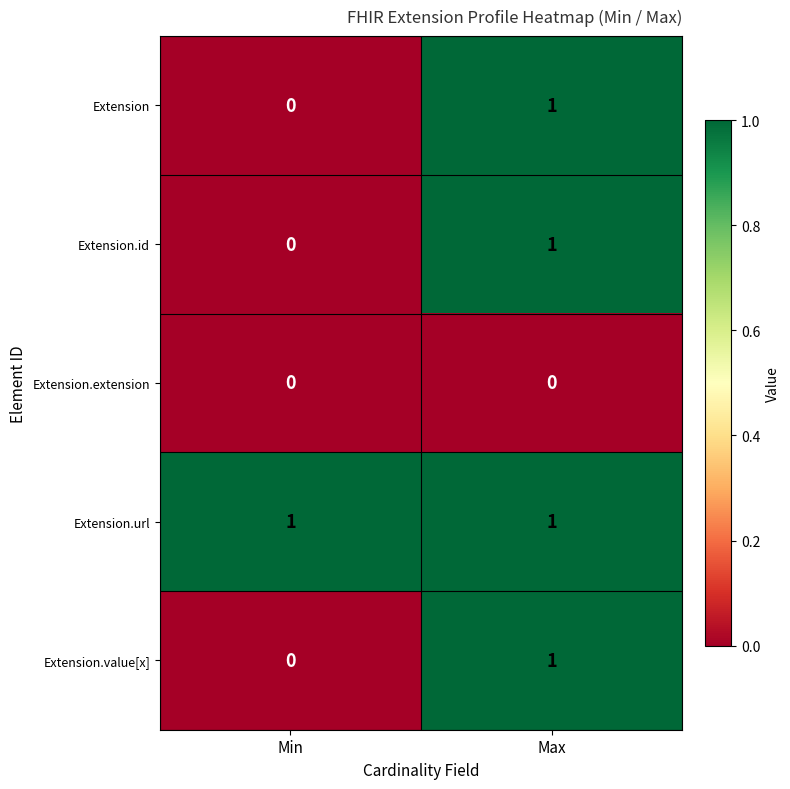

Reading left to right, extract all data points from this chart.

Extension: Min=0	Max=1
Extension.id: Min=0	Max=1
Extension.extension: Min=0	Max=0
Extension.url: Min=1	Max=1
Extension.value[x]: Min=0	Max=1